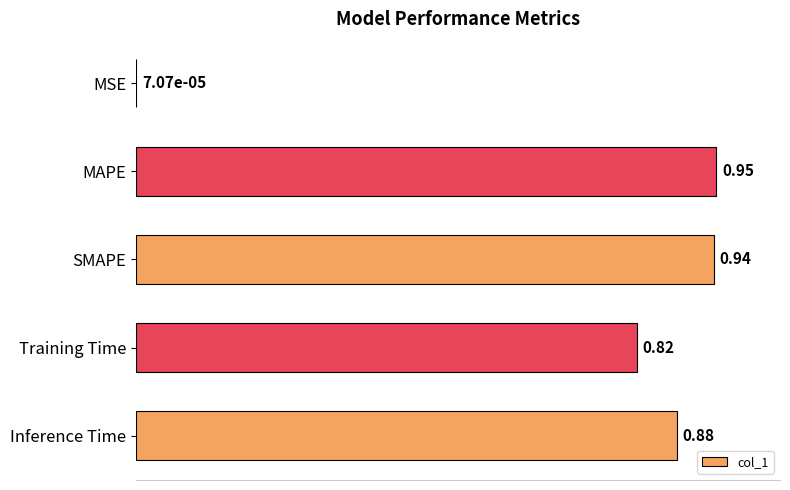

Which category has the highest value across all series?

MAPE